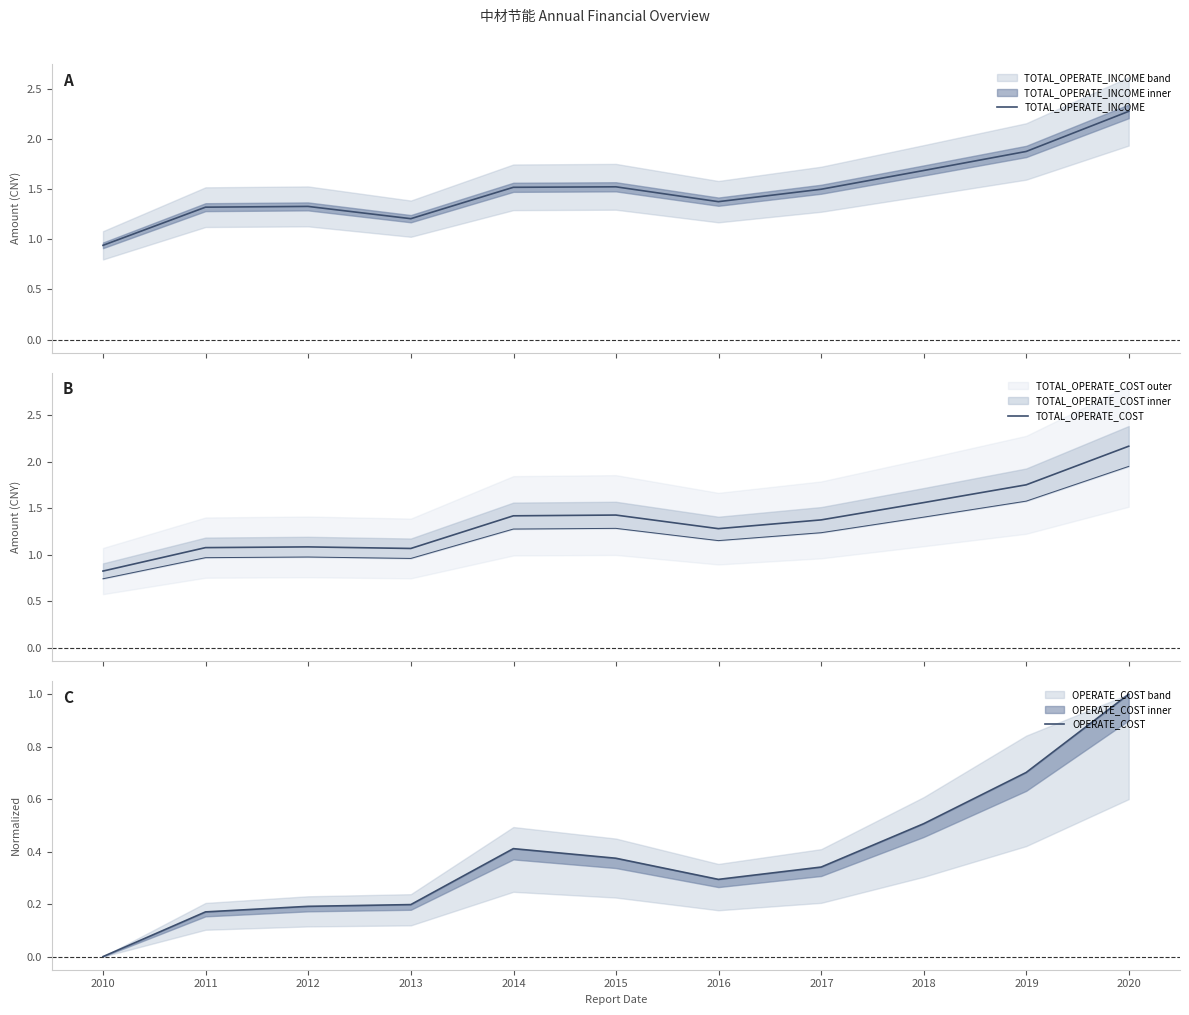

What is the value of the TOTAL_OPERATE_INCOME point at the 4th from the left?

1.2